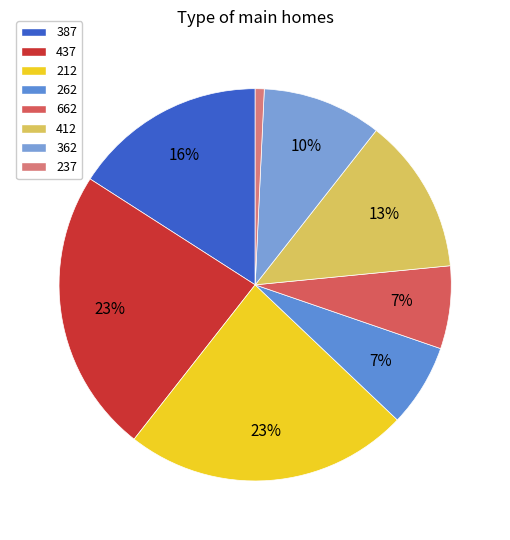

Approximately how many times larger is the value at 387 compared to 412?

1.2